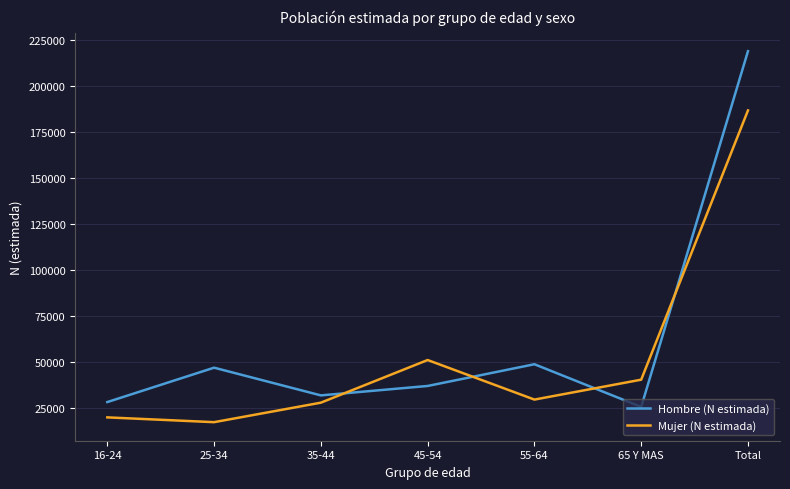

Is it true that Hombre (N estimada) equals 218874 at Total?

True